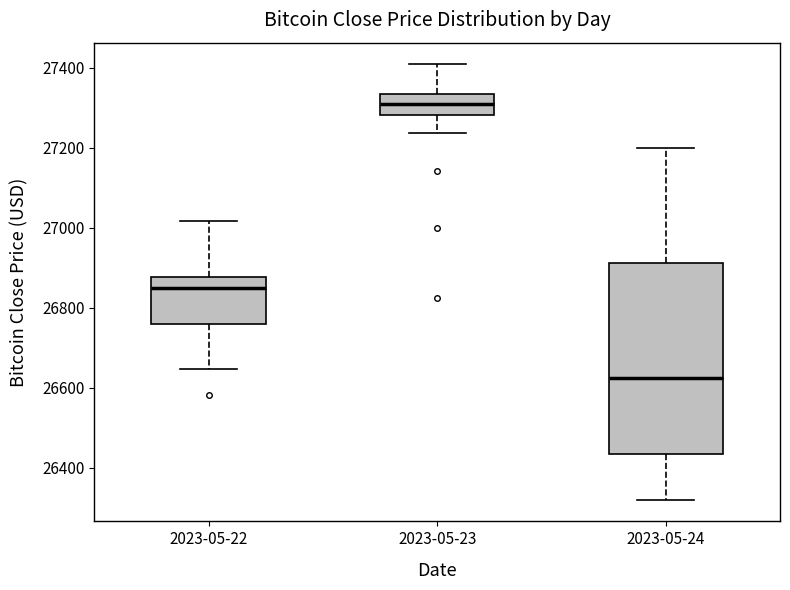

Reading left to right, read every box against the y-axis: the position of its median line, the range the box covers, and the ends of its whiskers. The values are not printed on the chart, so give them approximately, as read against the axis.

2023-05-22: median 26840, box 26760 to 26880, whiskers 26640 to 27020
2023-05-23: median 27320, box 27280 to 27340, whiskers 27240 to 27400
2023-05-24: median 26620, box 26440 to 26920, whiskers 26320 to 27200